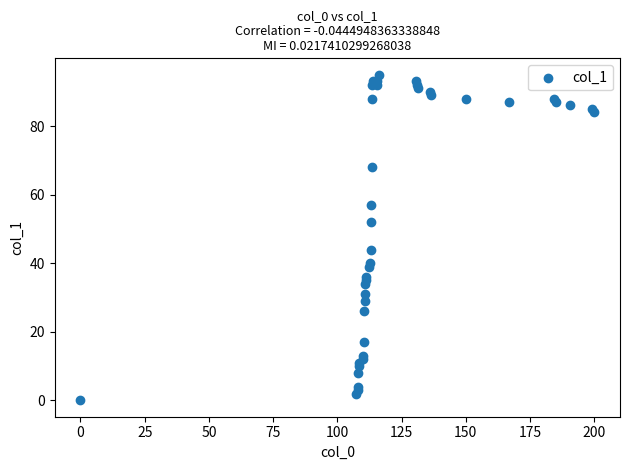

What Y value in the scatter plot is closest to 47?

44